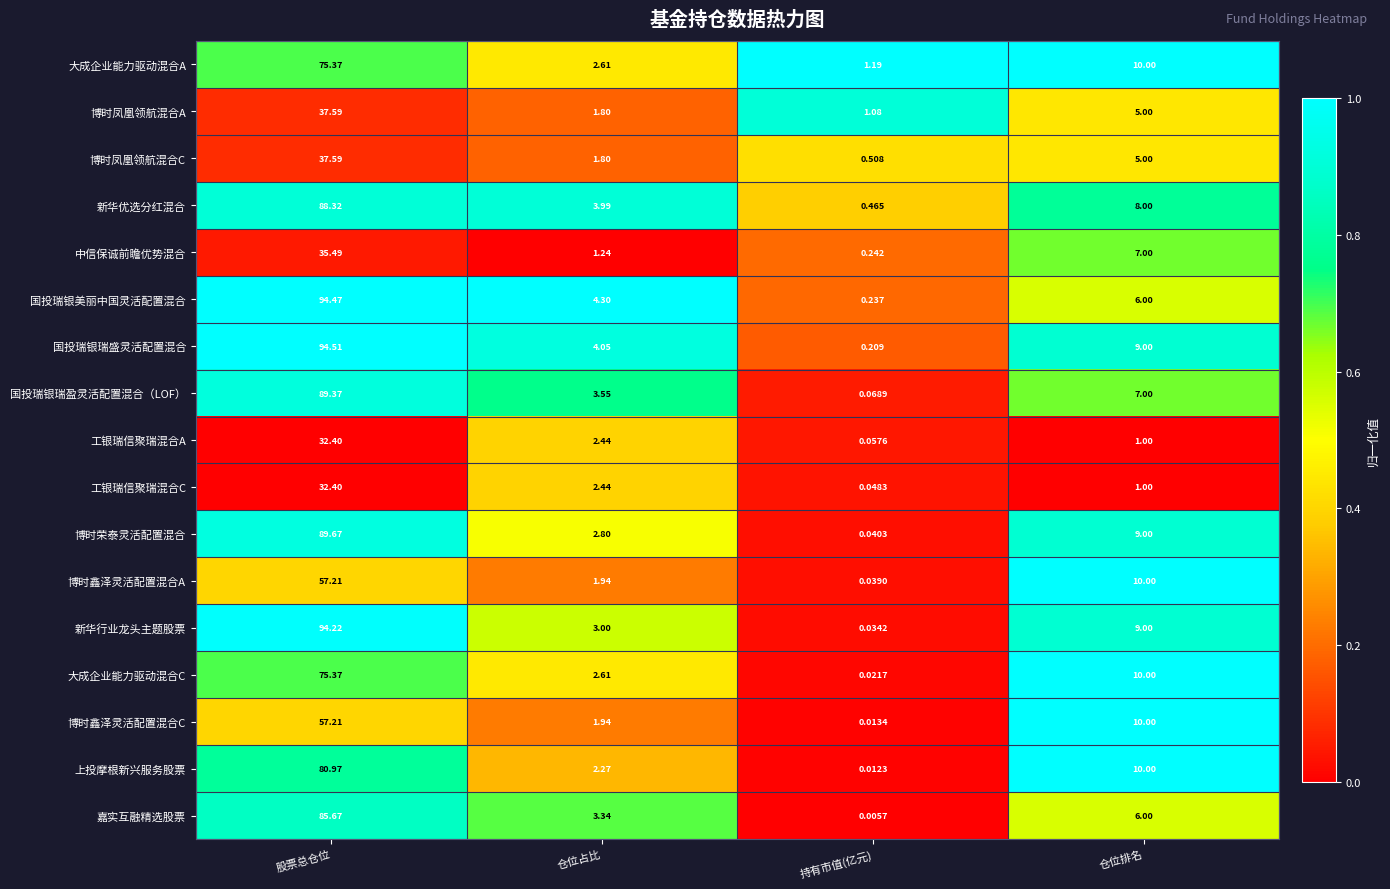

Which label corresponds to the smallest value in the chart?

持有市值(亿元)